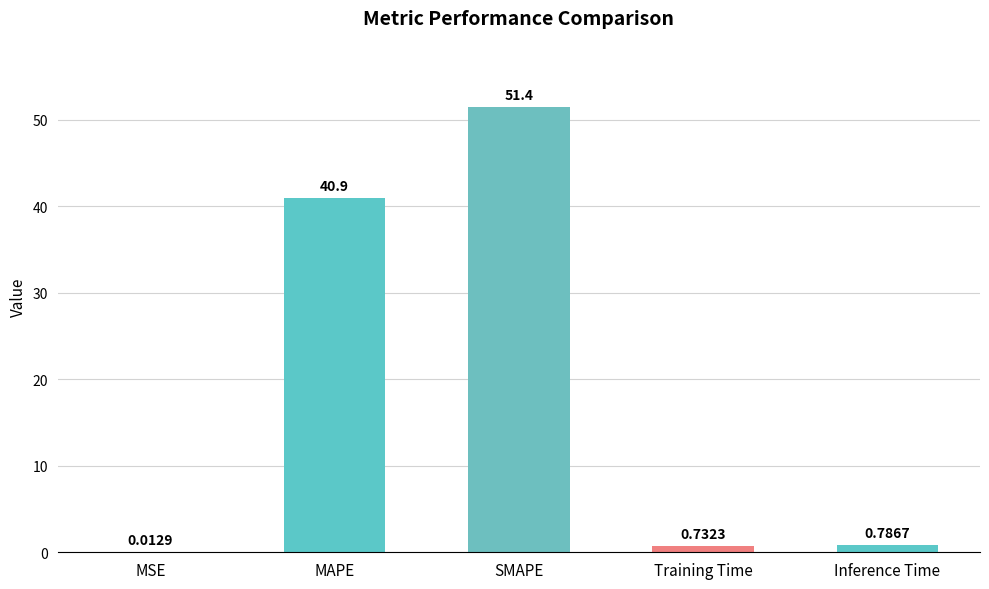

What is the sum of all values?

93.8